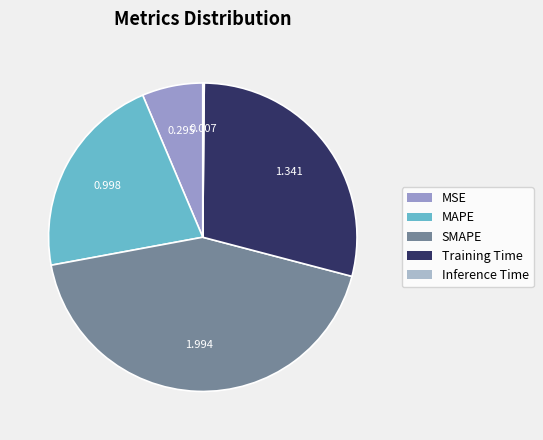

Is it true that Inference Time is 11% of the pie?

False